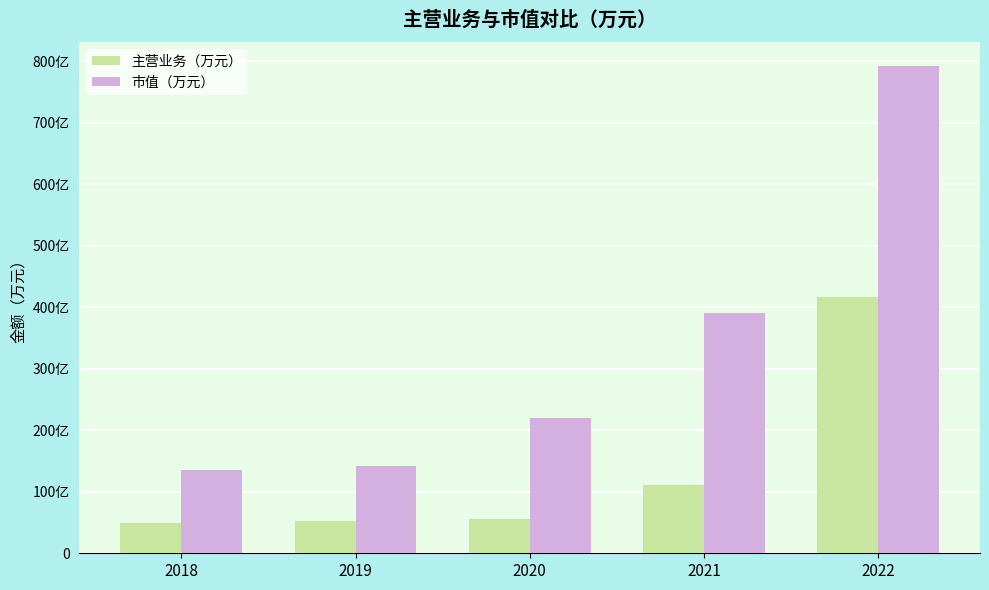

What are all the series names shown in the legend?

主营业务（万元）, 市值（万元）